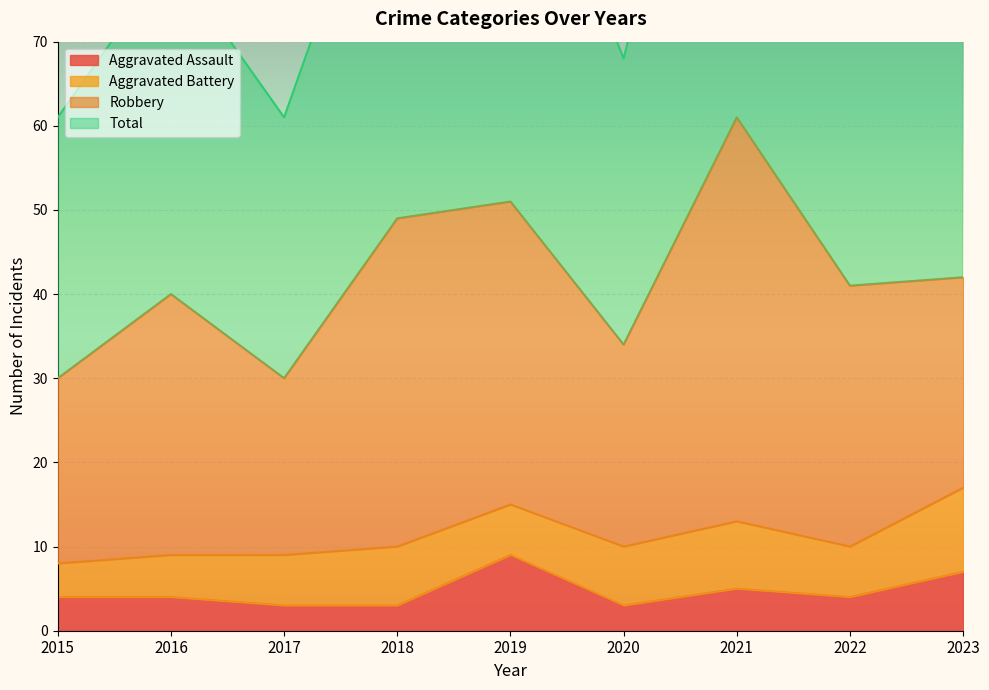

True or false: Aggravated Assault and Total intersect in this chart.

False